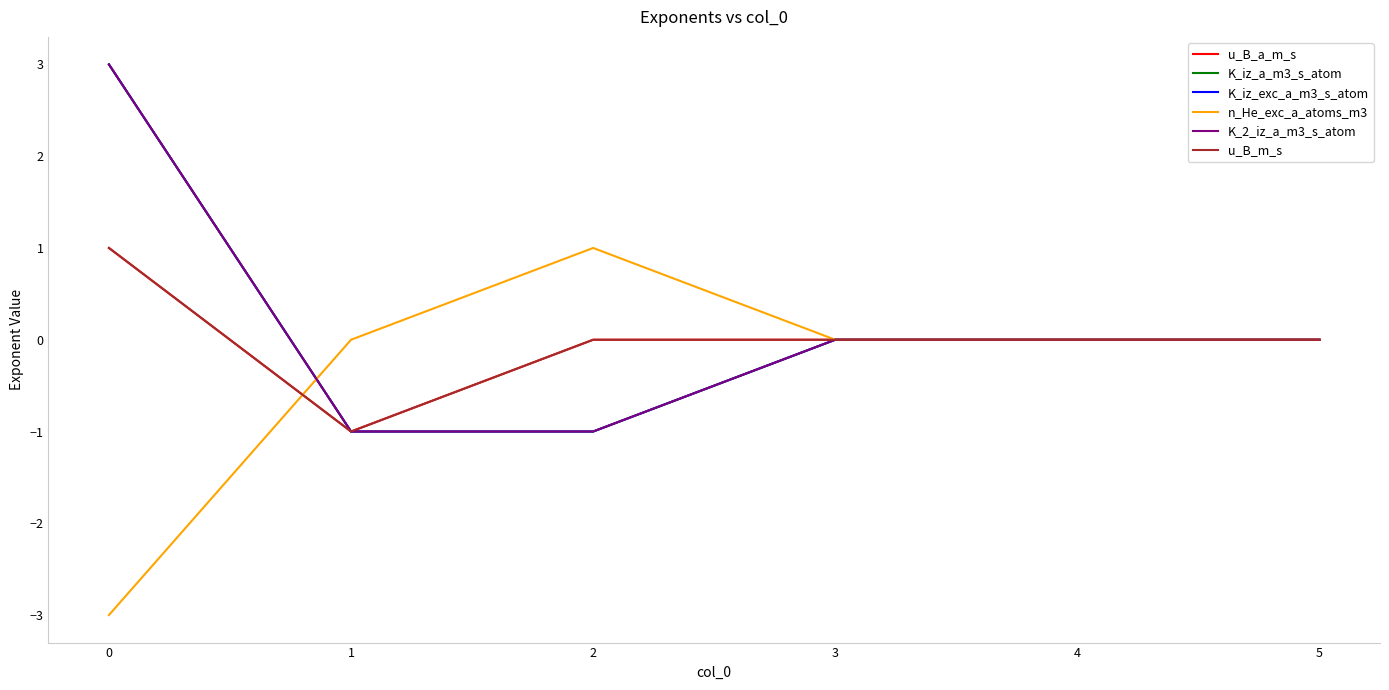

Does the chart have visible grid lines?

No